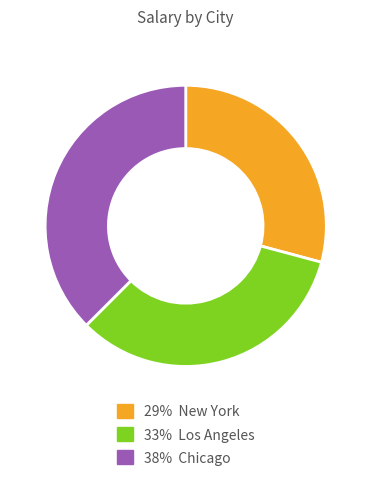

Does any single category account for the majority?

No